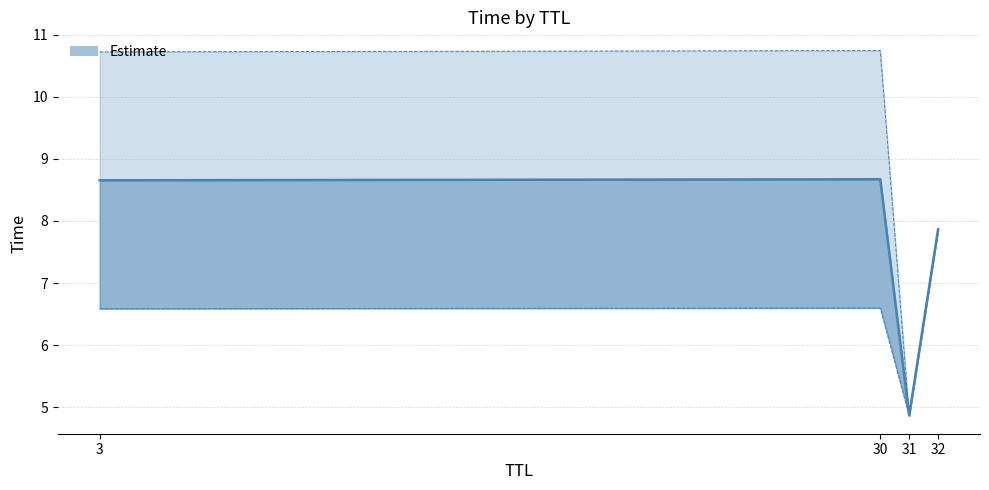

How many lines are shown in the chart?

1